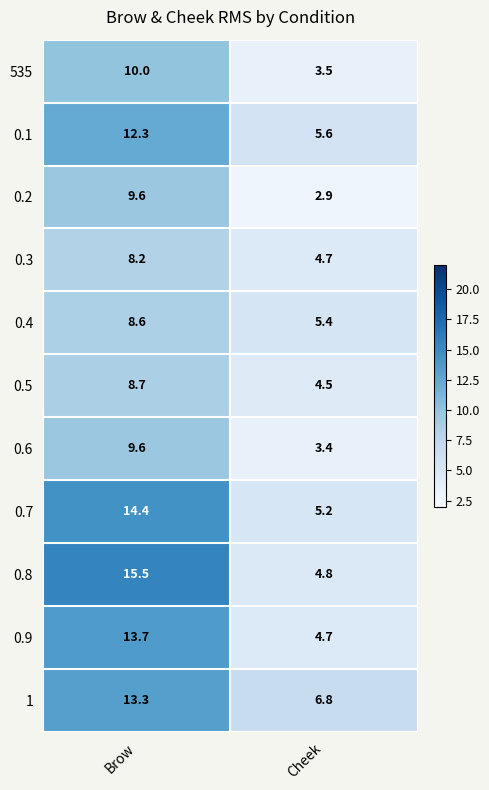

At how many categories does at least one series exceed 8?

1